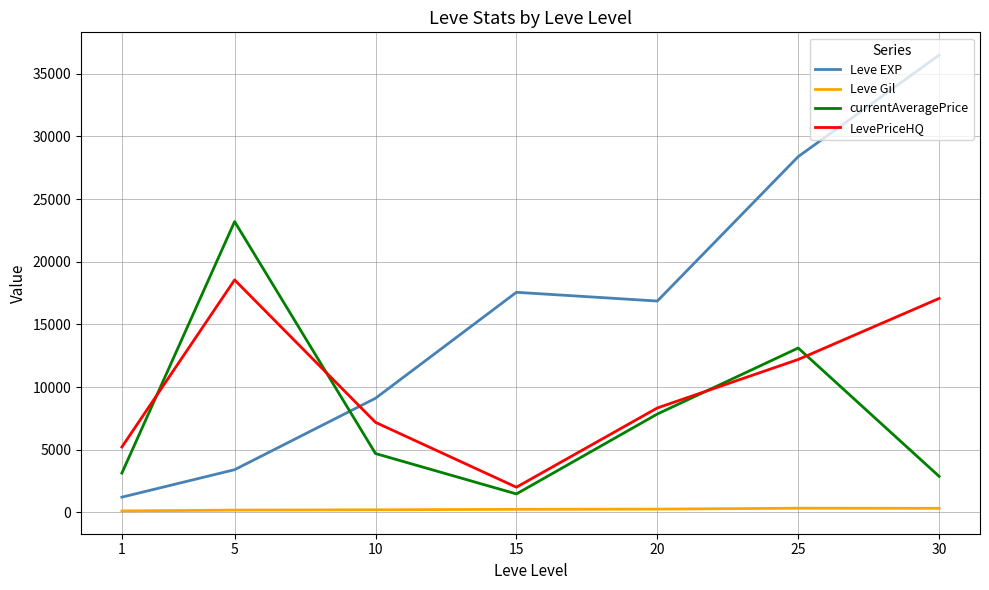

What is the sum of all currentAveragePrice values?

56338.6